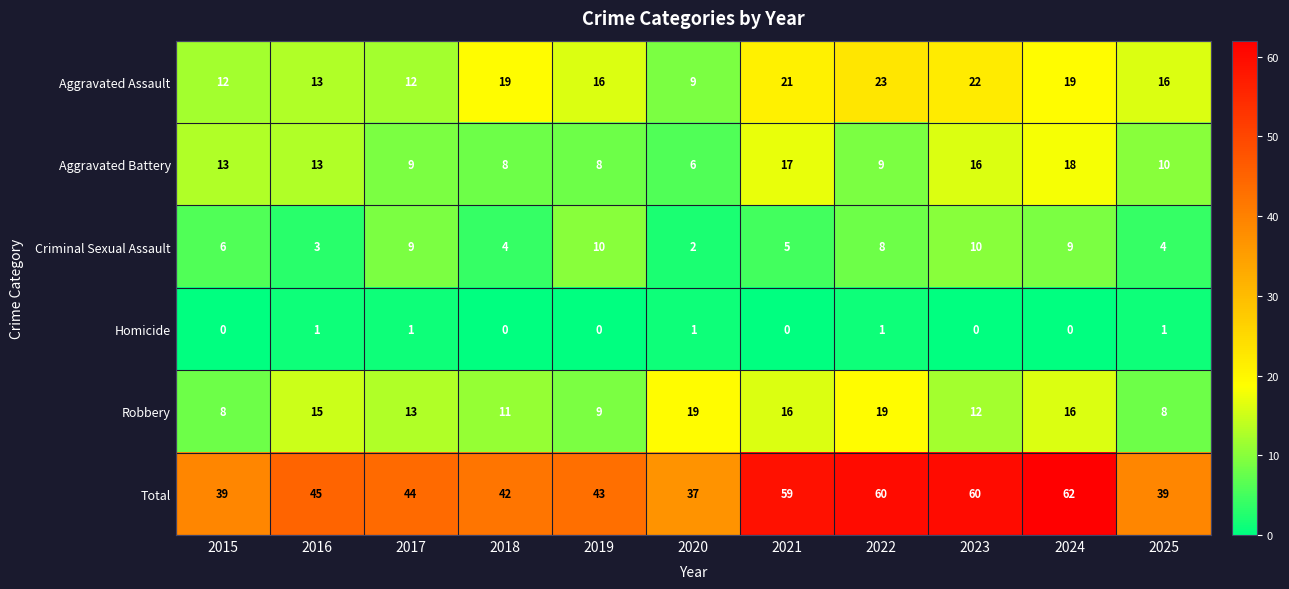

What is the greatest value displayed?

62